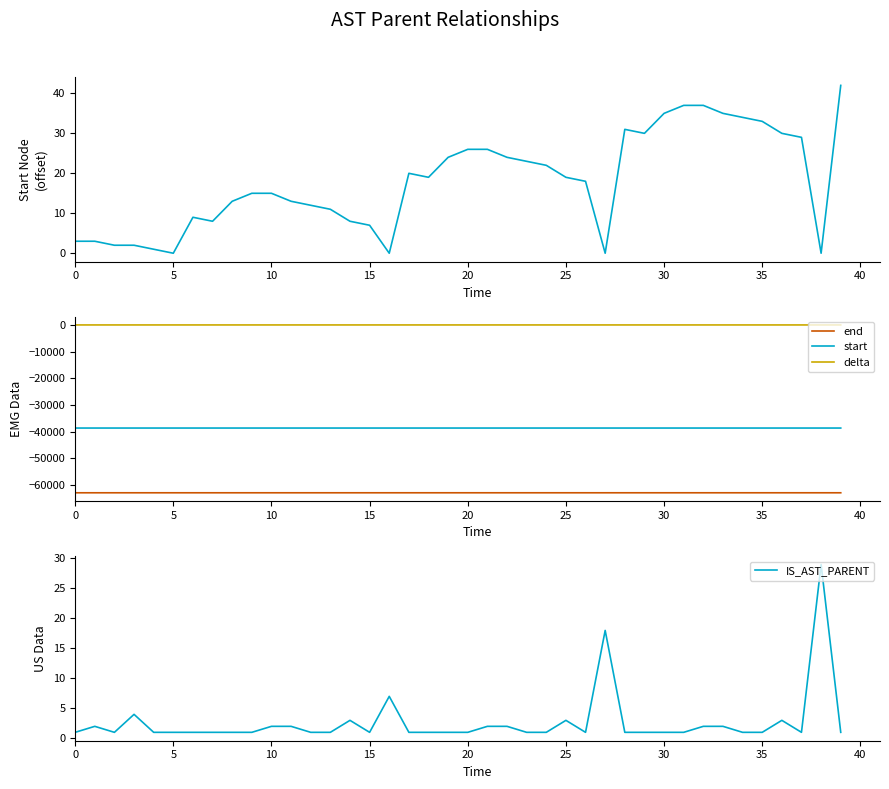

What is the maximum value for IS_AST_PARENT?

29